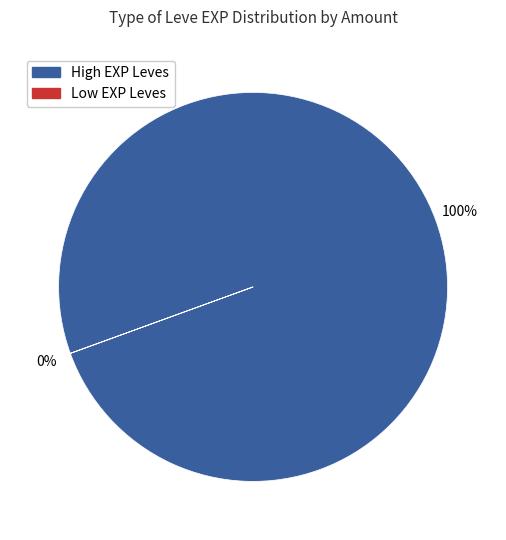

True or false: 139 accounts for 6% of the total.

False